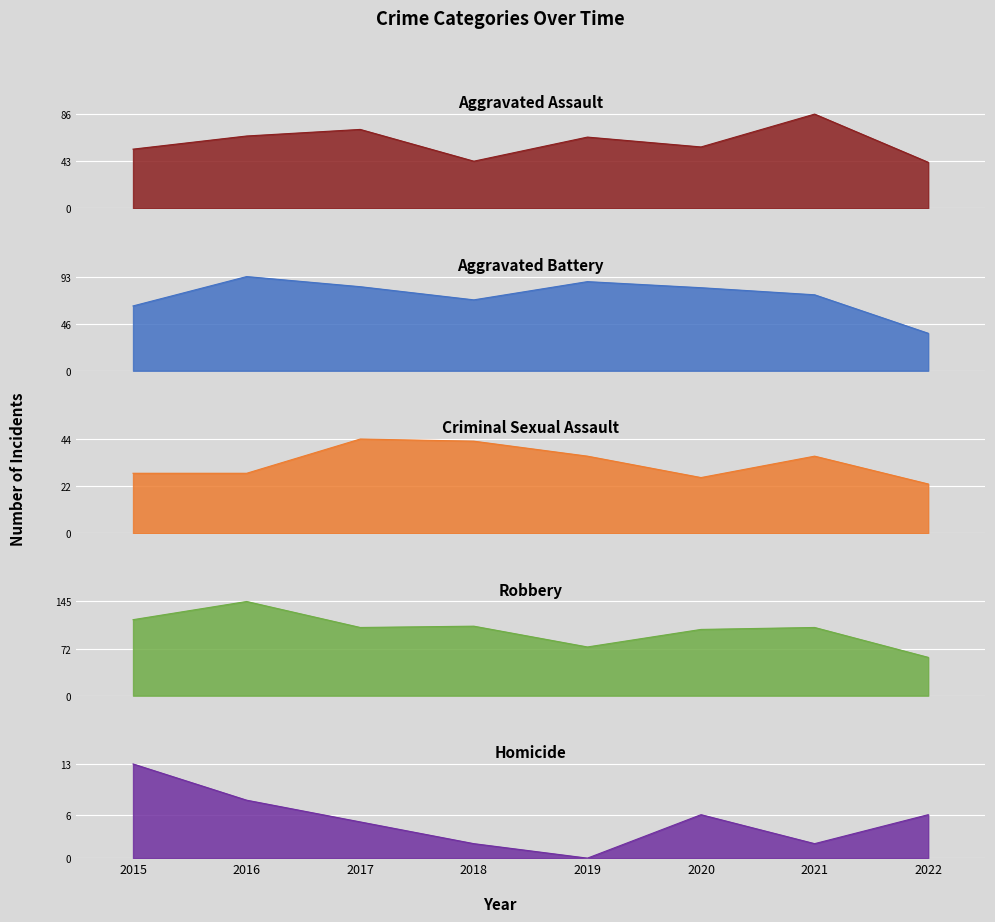

Between 2020 and 2021, which series saw the biggest shift?

Aggravated Assault